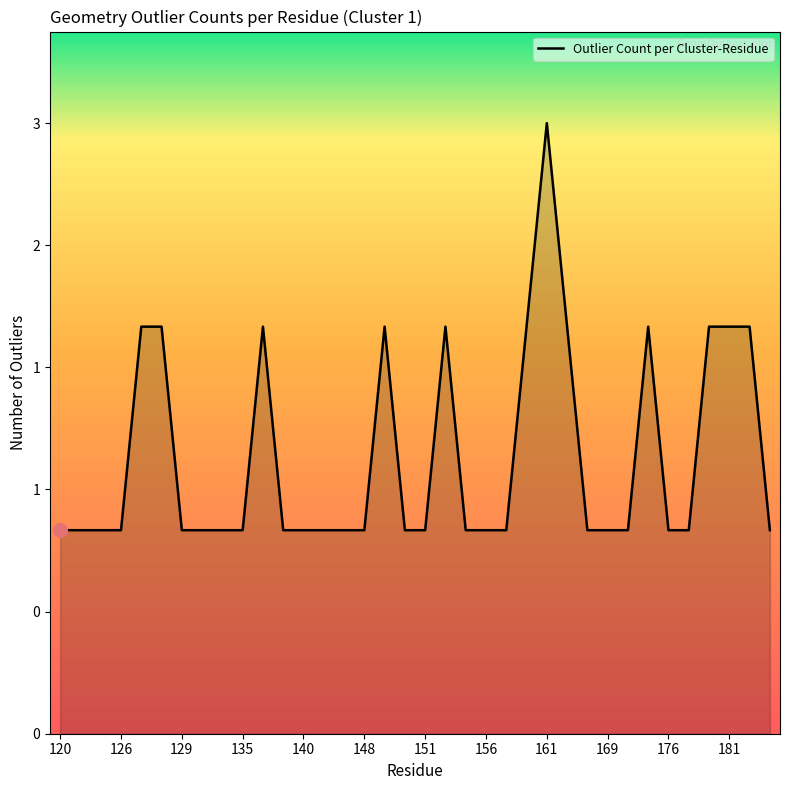

Which category has the lowest value across all series?

120